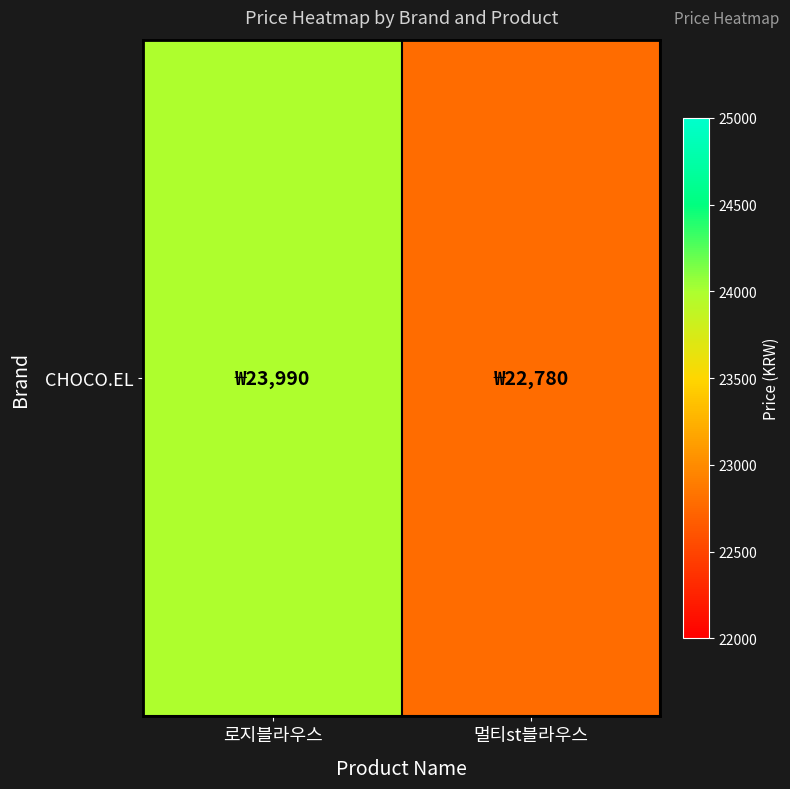

At which category does the chart reach its peak across all series?

로지블라우스